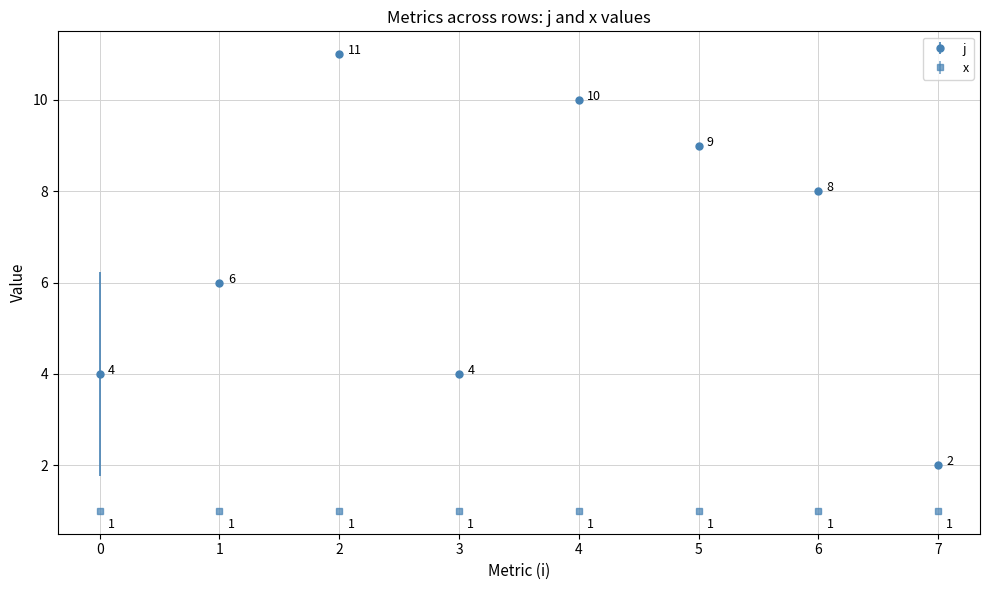

Is this an area chart (filled region under the line)?

No